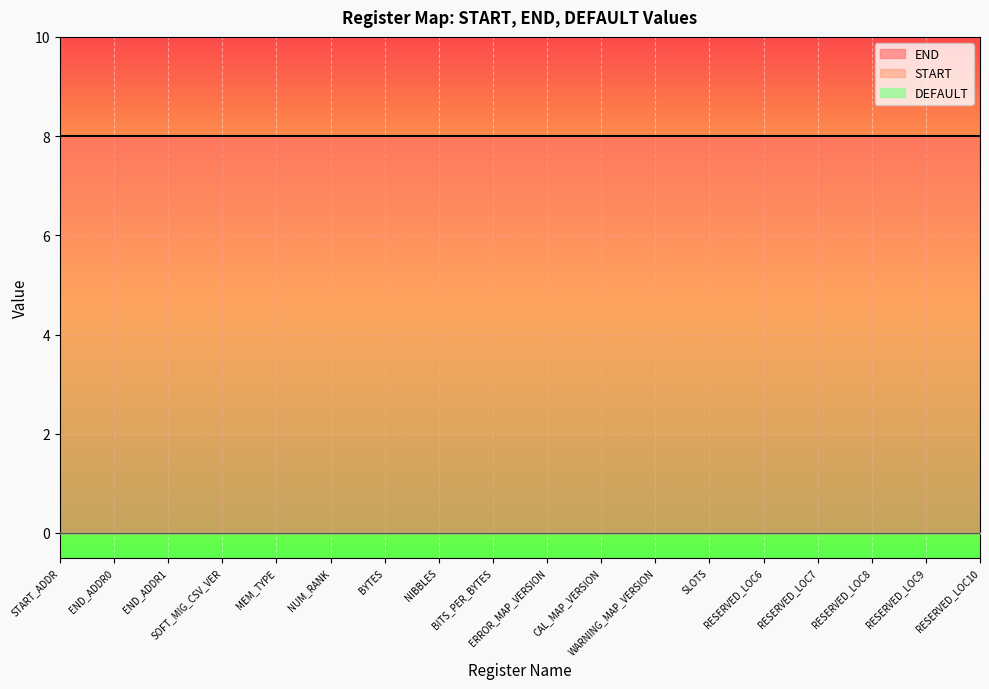

Reading right to left, list all the values displayed in this chart.

START: RESERVED_LOC10=0	RESERVED_LOC9=0	RESERVED_LOC8=0	RESERVED_LOC7=0	RESERVED_LOC6=0	SLOTS=0	WARNING_MAP_VERSION=0	CAL_MAP_VERSION=0	ERROR_MAP_VERSION=0	BITS_PER_BYTES=0	NIBBLES=0	BYTES=0	NUM_RANK=0	MEM_TYPE=0	SOFT_MIG_CSV_VER=0	END_ADDR1=0	END_ADDR0=0	START_ADDR=0
END: RESERVED_LOC10=8	RESERVED_LOC9=8	RESERVED_LOC8=8	RESERVED_LOC7=8	RESERVED_LOC6=8	SLOTS=8	WARNING_MAP_VERSION=8	CAL_MAP_VERSION=8	ERROR_MAP_VERSION=8	BITS_PER_BYTES=8	NIBBLES=8	BYTES=8	NUM_RANK=8	MEM_TYPE=8	SOFT_MIG_CSV_VER=8	END_ADDR1=8	END_ADDR0=8	START_ADDR=8
DEFAULT: RESERVED_LOC10=0	RESERVED_LOC9=0	RESERVED_LOC8=0	RESERVED_LOC7=0	RESERVED_LOC6=0	SLOTS=0	WARNING_MAP_VERSION=0	CAL_MAP_VERSION=0	ERROR_MAP_VERSION=0	BITS_PER_BYTES=0	NIBBLES=0	BYTES=0	NUM_RANK=0	MEM_TYPE=0	SOFT_MIG_CSV_VER=0	END_ADDR1=0	END_ADDR0=0	START_ADDR=0